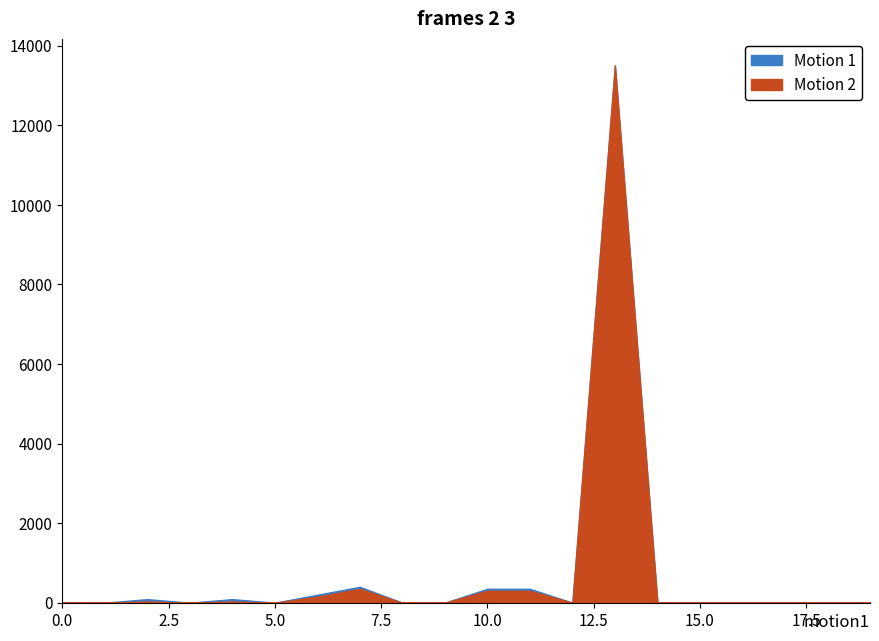

What is the difference between the maximum and minimum values in the Motion 2 series?

13500